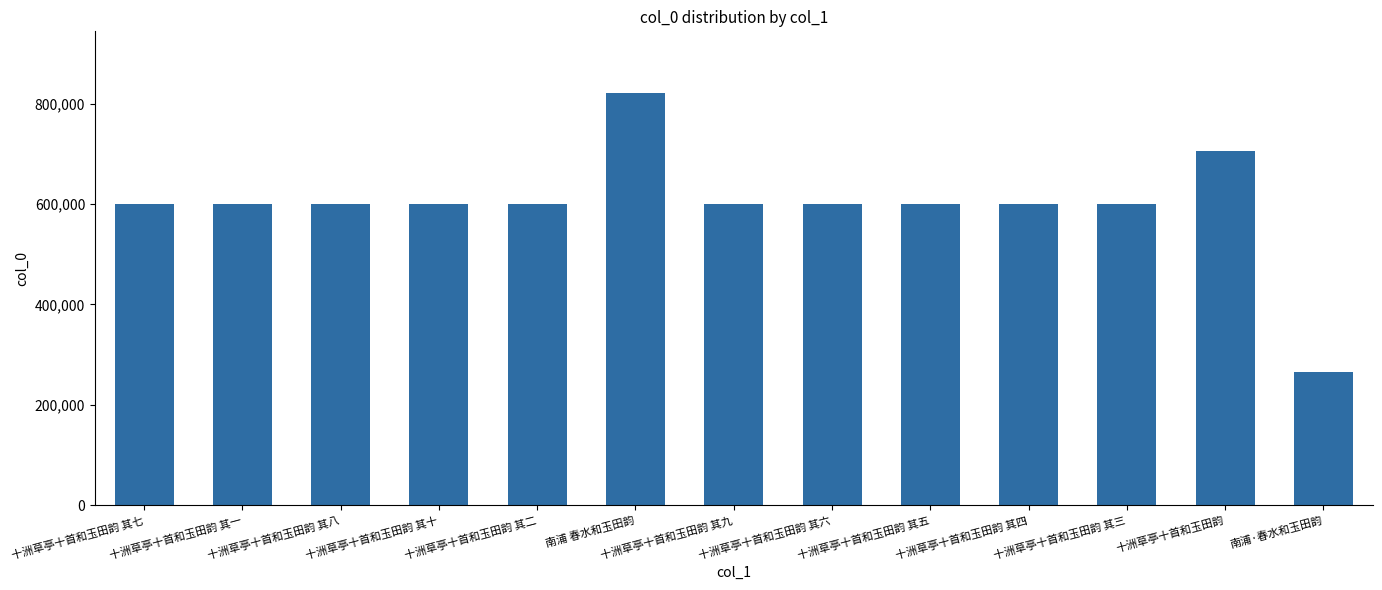

Approximately how many times larger is the value at 十洲草亭十首和玉田韵 其八 compared to 南浦 春水和玉田韵?

0.7